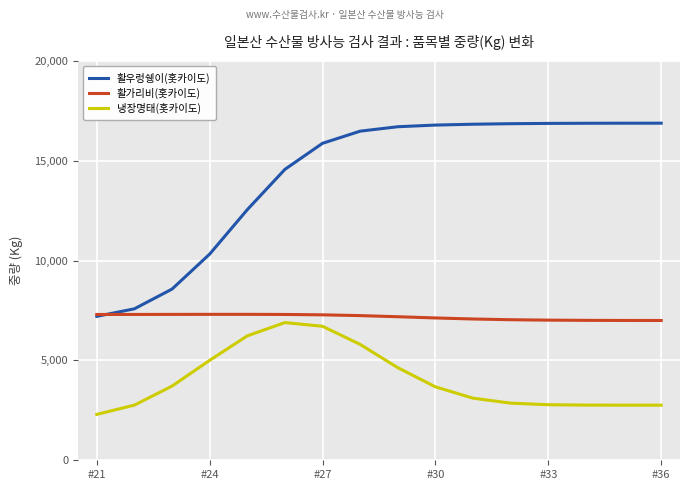

Which series has the largest range (max minus min)?

활우렁쉥이(홋카이도)